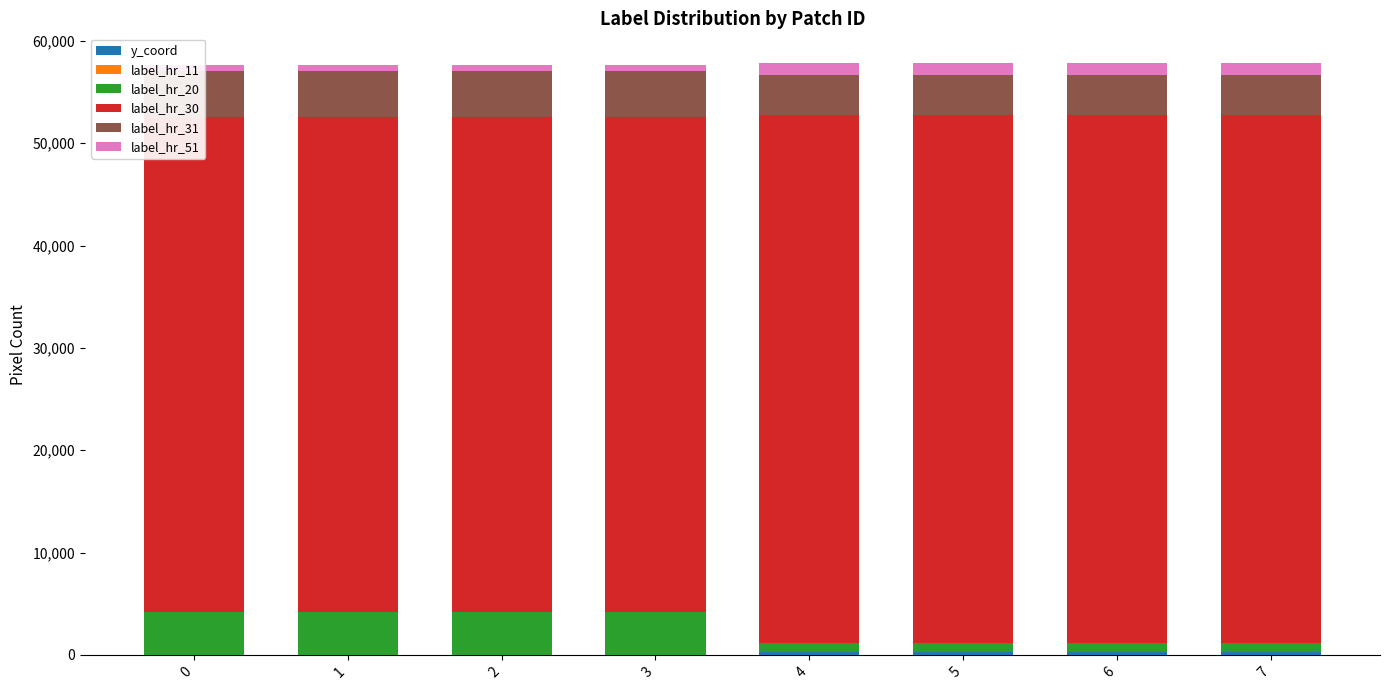

What is the sum of the label_hr_30 values at 5 and 4?

103256